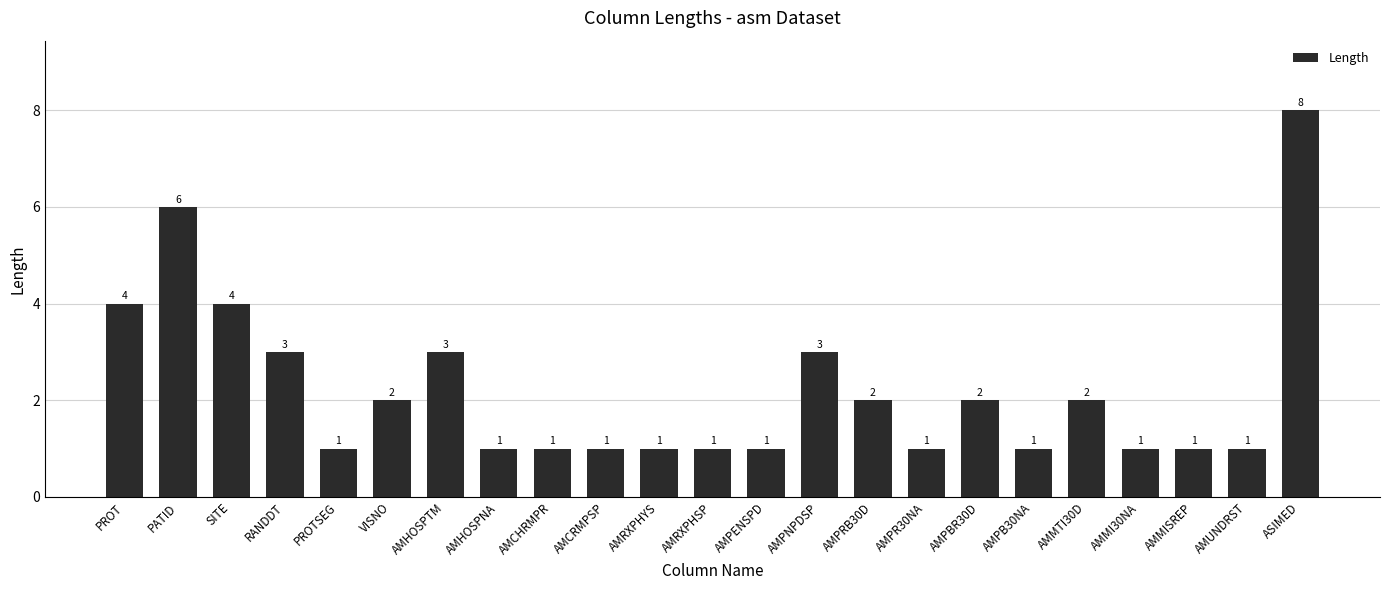

Between PATID and AMPENSPD, which is larger?

PATID